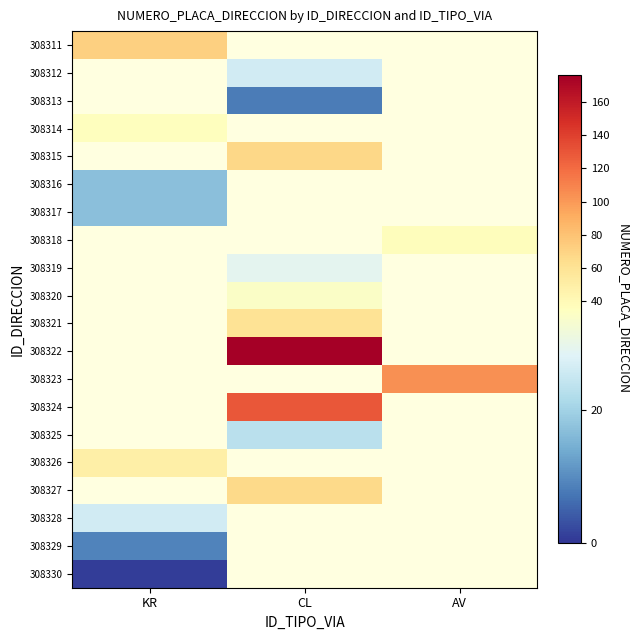

Is the value of 308330 at KR greater than the value of 308323 at AV?

No